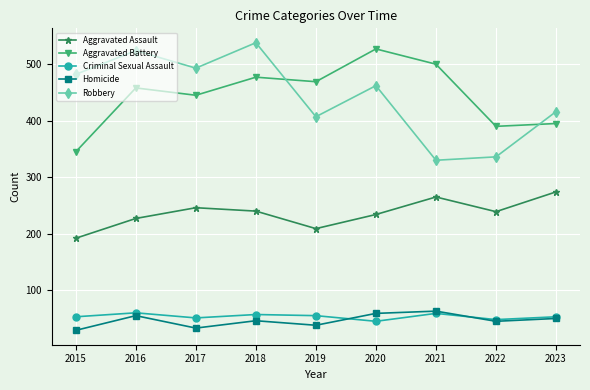

The value of Criminal Sexual Assault at 2022 is 15. True or false?

False